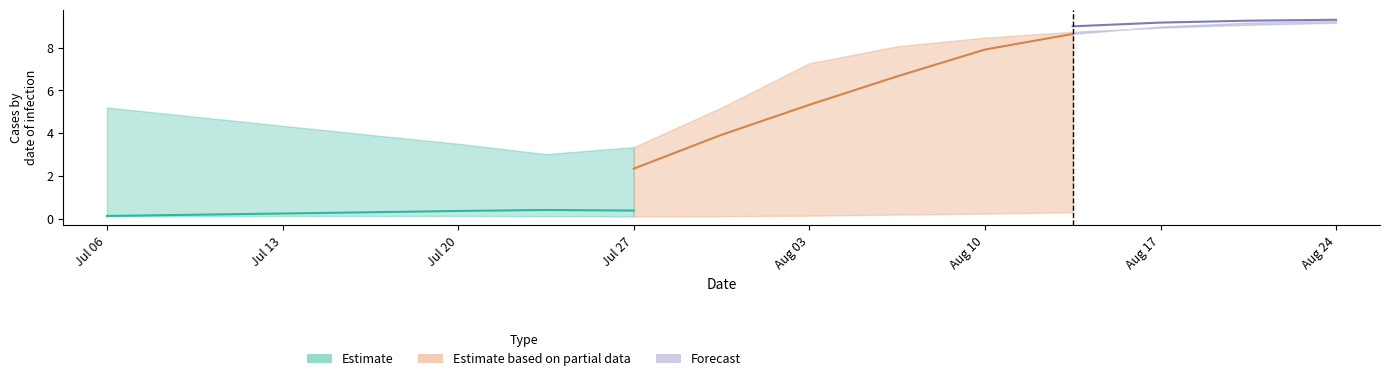

What is the difference between the second highest and minimum values in the 31 series?

0.5